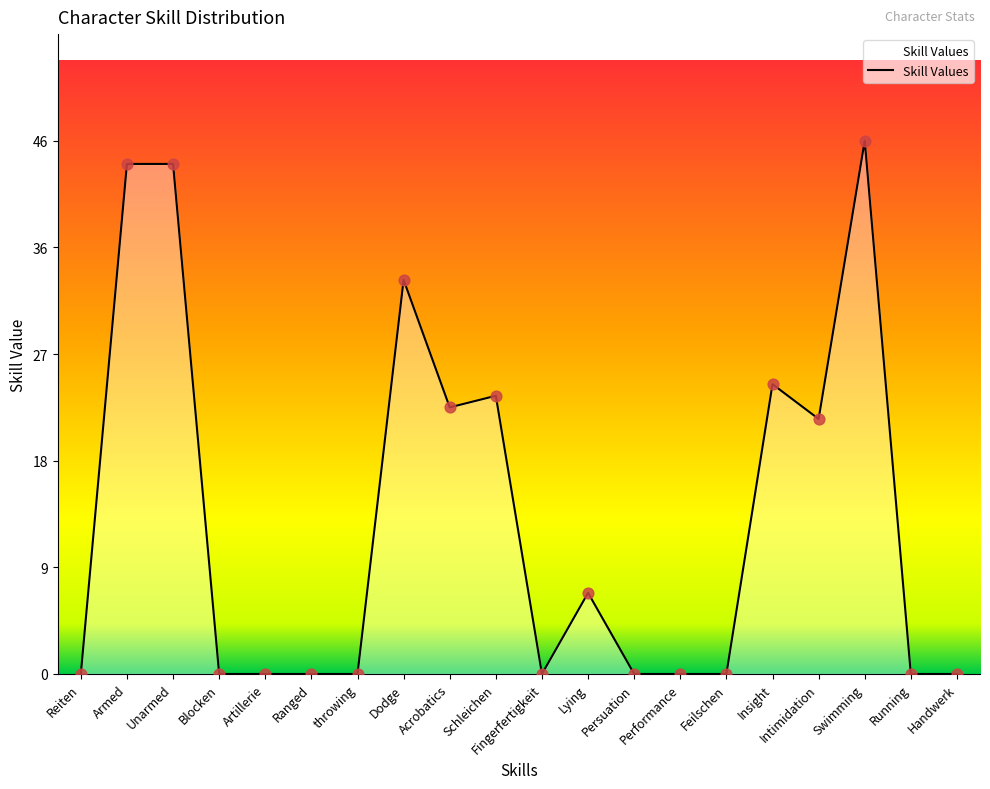

Between Swimming and Handwerk, which is larger?

Swimming